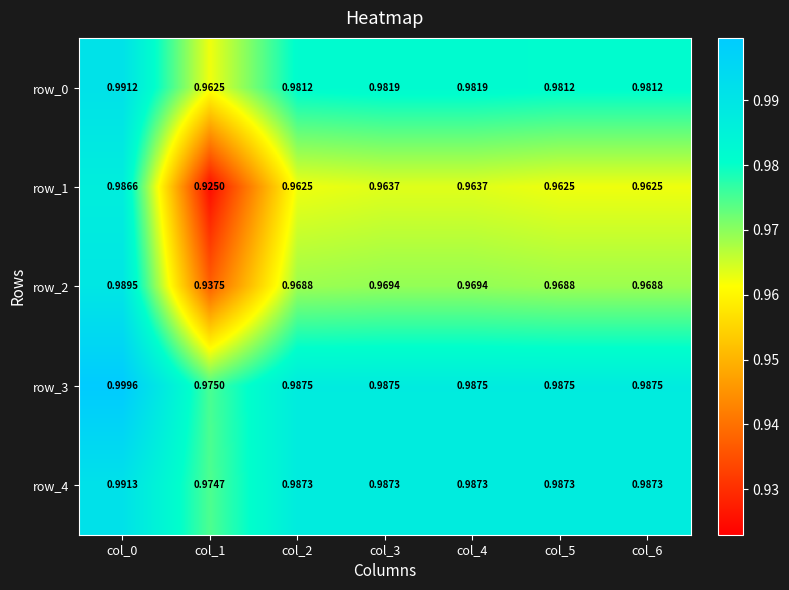

Which series has the widest spread of values?

row_1